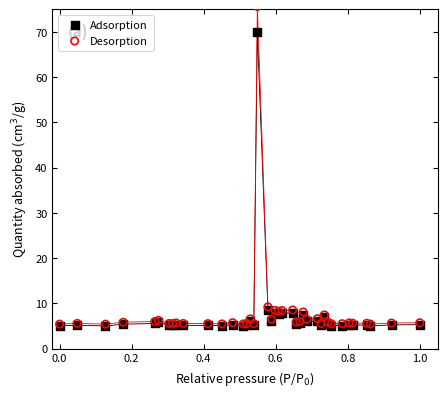

Which series reaches the maximum Y coordinate?

Desorption